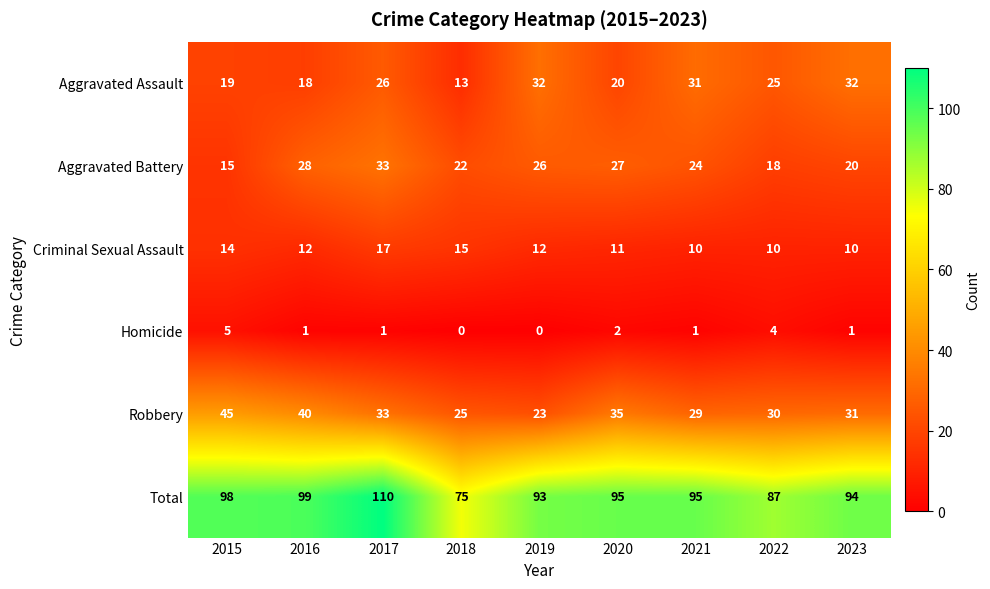

At which category is the sum across all series the highest?

2017